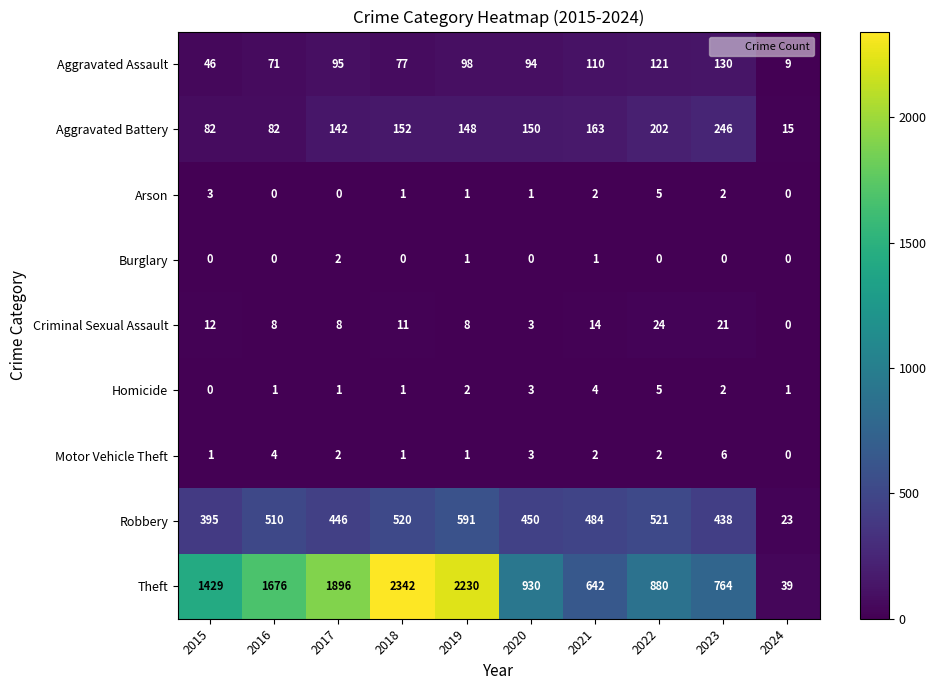

What is the spread (max minus min) of values at 2021?

641